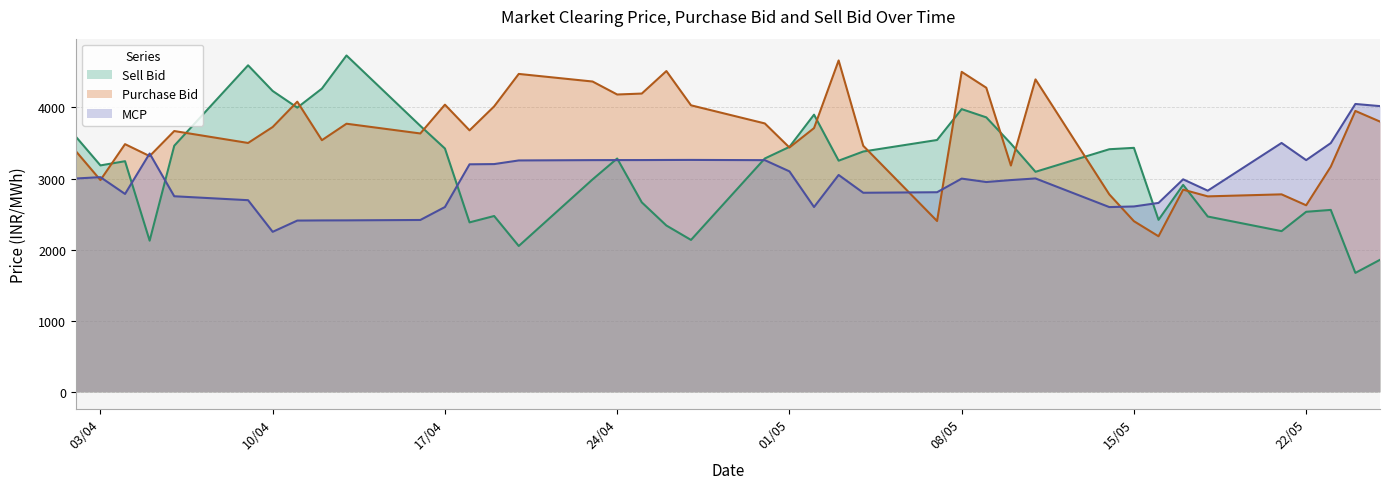

At 10/04, list the series in order from largest to smallest.

Sell Bid, Purchase Bid, MCP